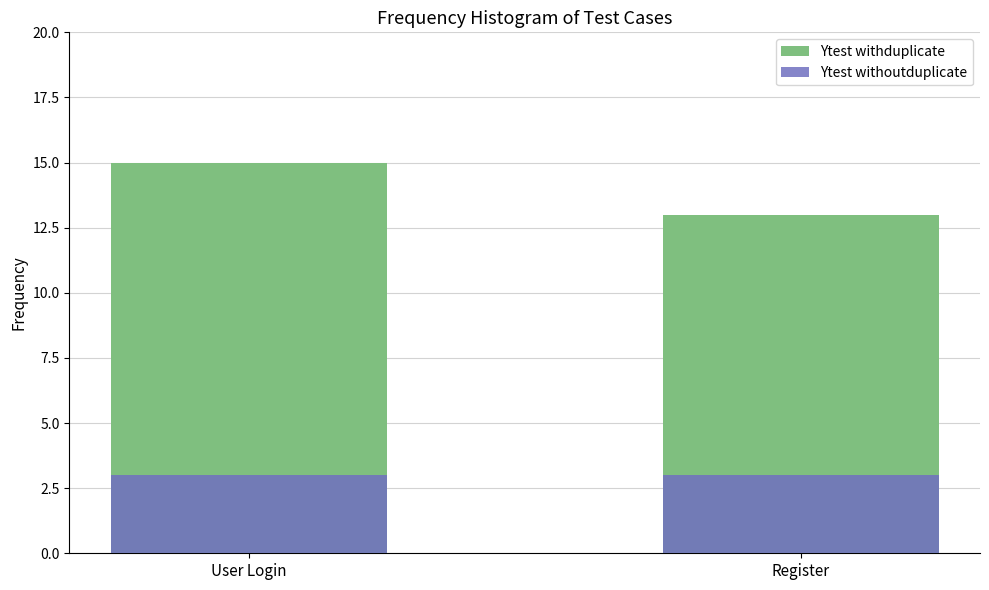

Reading left to right, transcribe all the data shown in this chart.

Ytest withduplicate: 15	13
Ytest withoutduplicate: 3	3